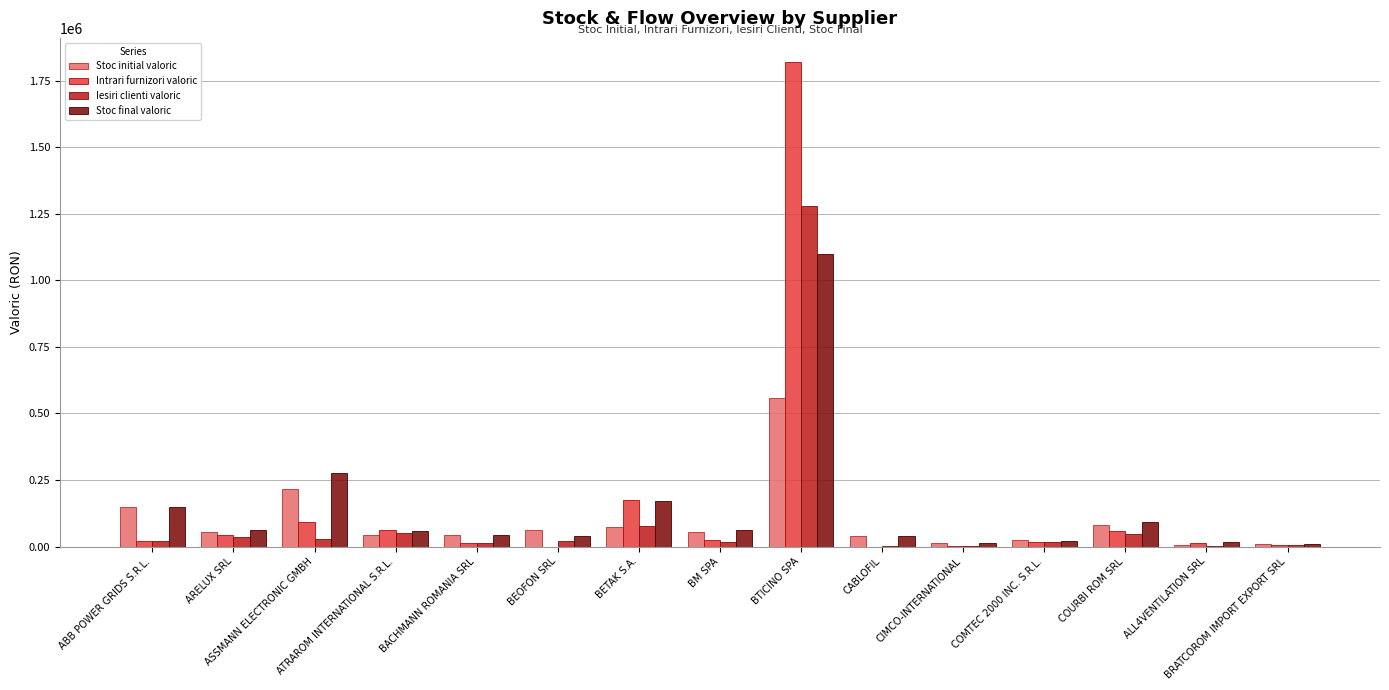

What is the sum of all Stoc final valoric values?

2154338.7